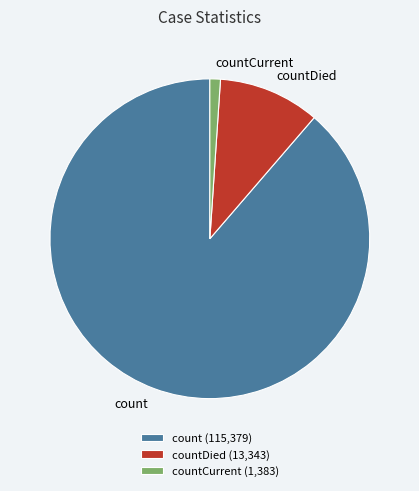

How many segments does this pie chart have?

3